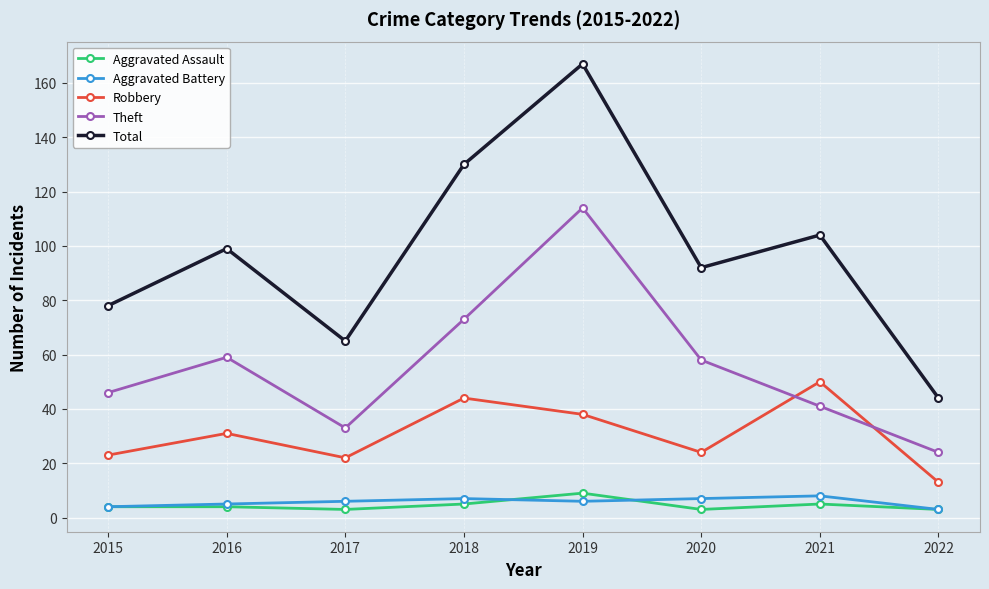

Where is the first local minimum for Theft?

2017